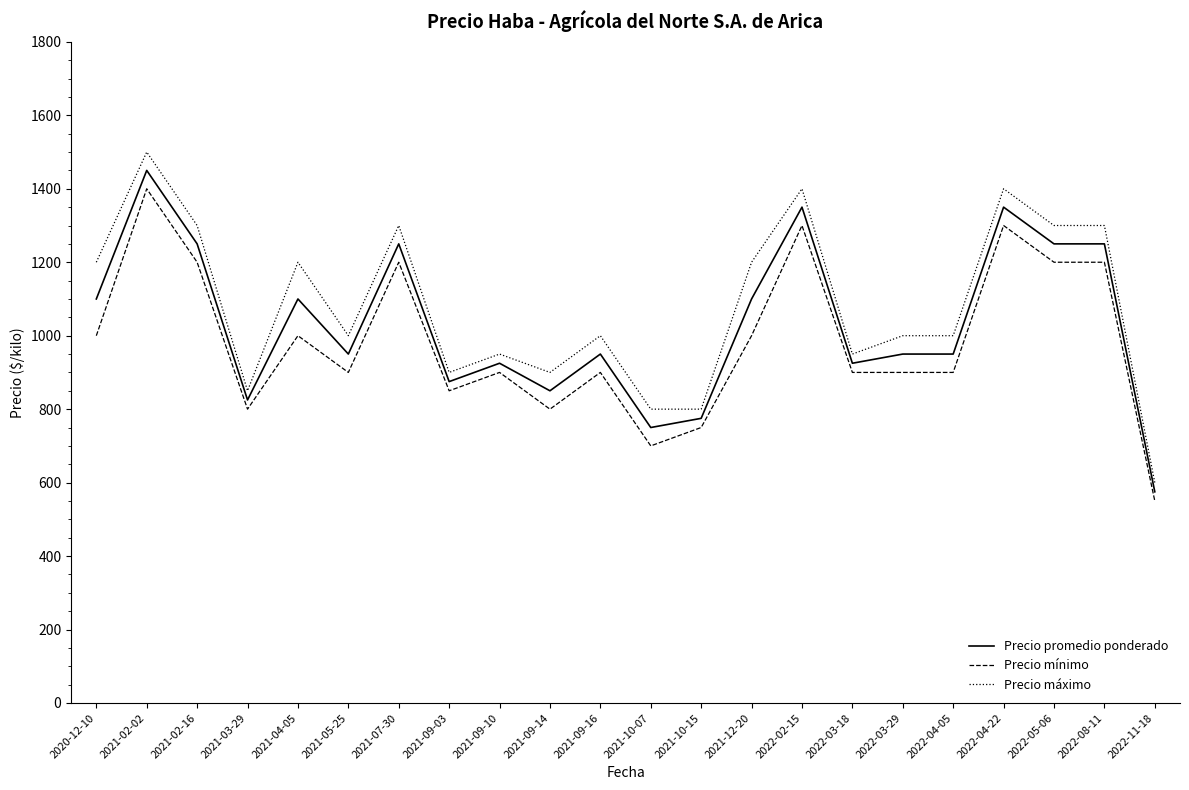

True or false: Precio mínimo has more than 0 points higher than both neighbors.

True